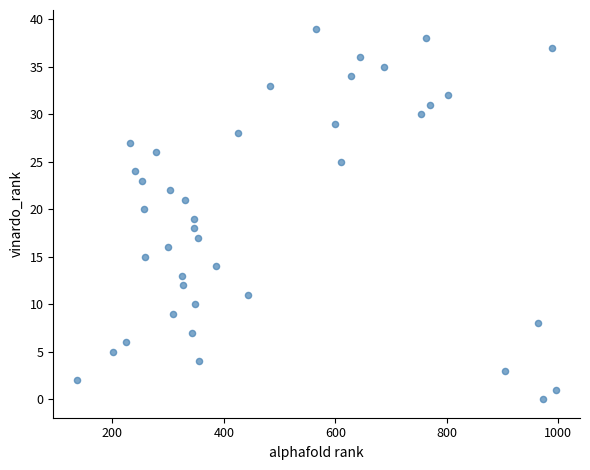

What is the range of Y values (max minus min)?

39